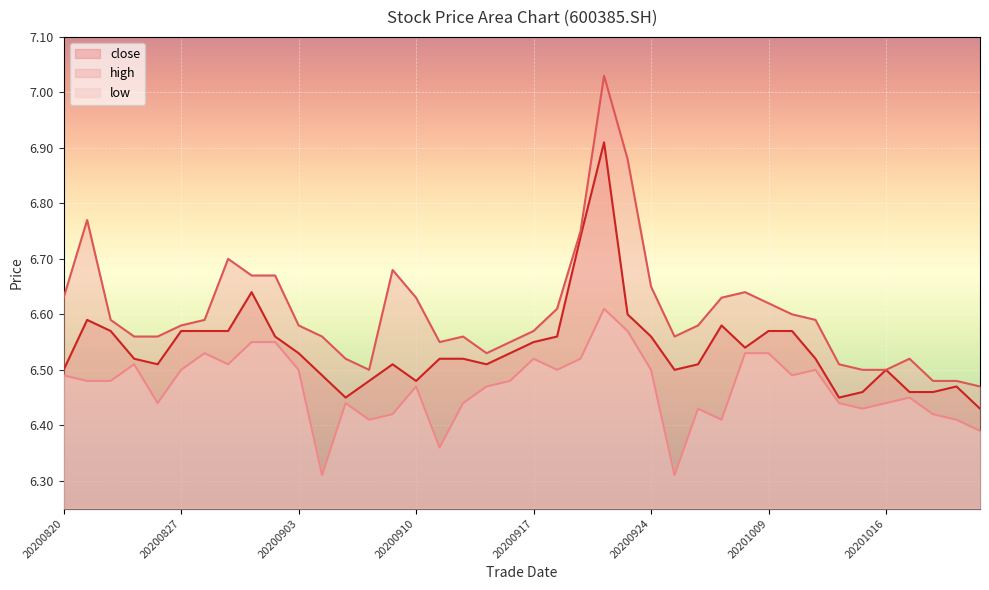

In close, how many points are higher than both neighbors (excluding endpoints)?

7